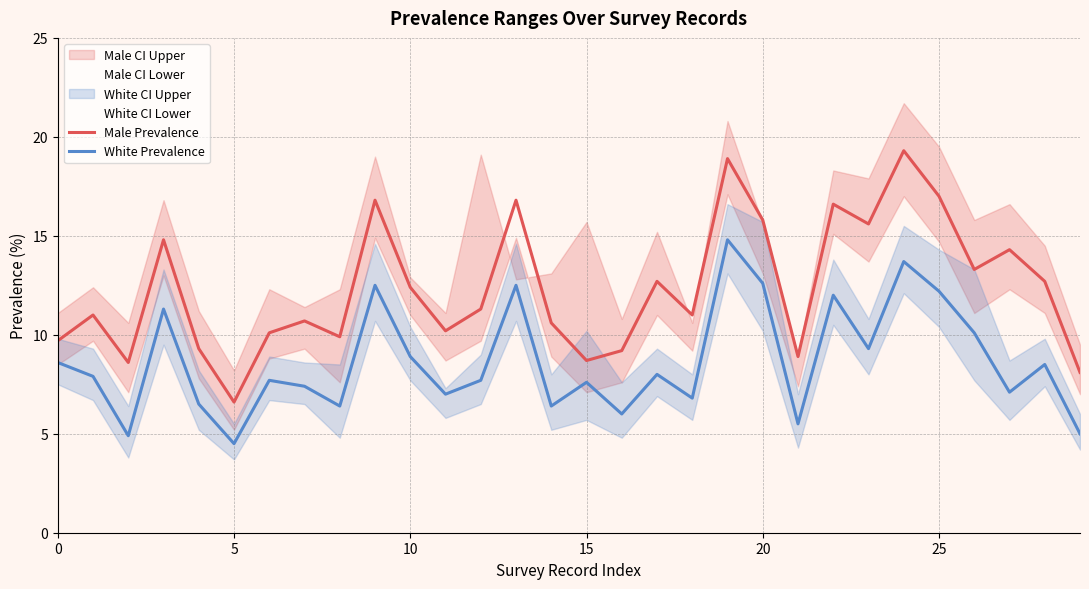

Is this an area chart (filled region under the line)?

No